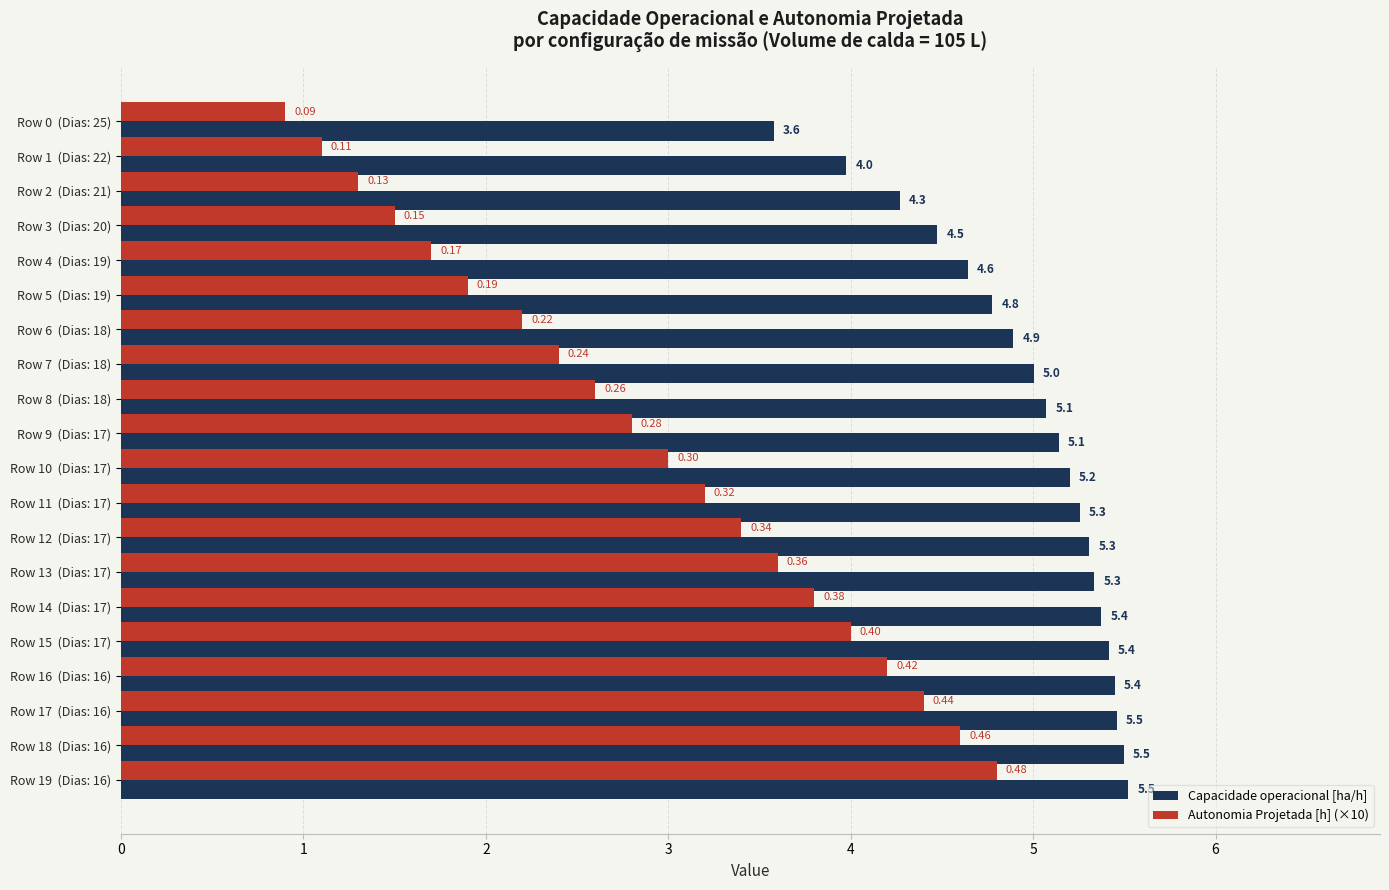

What is the spread (max minus min) of values at Row 16  (Dias: 16)?

1.2